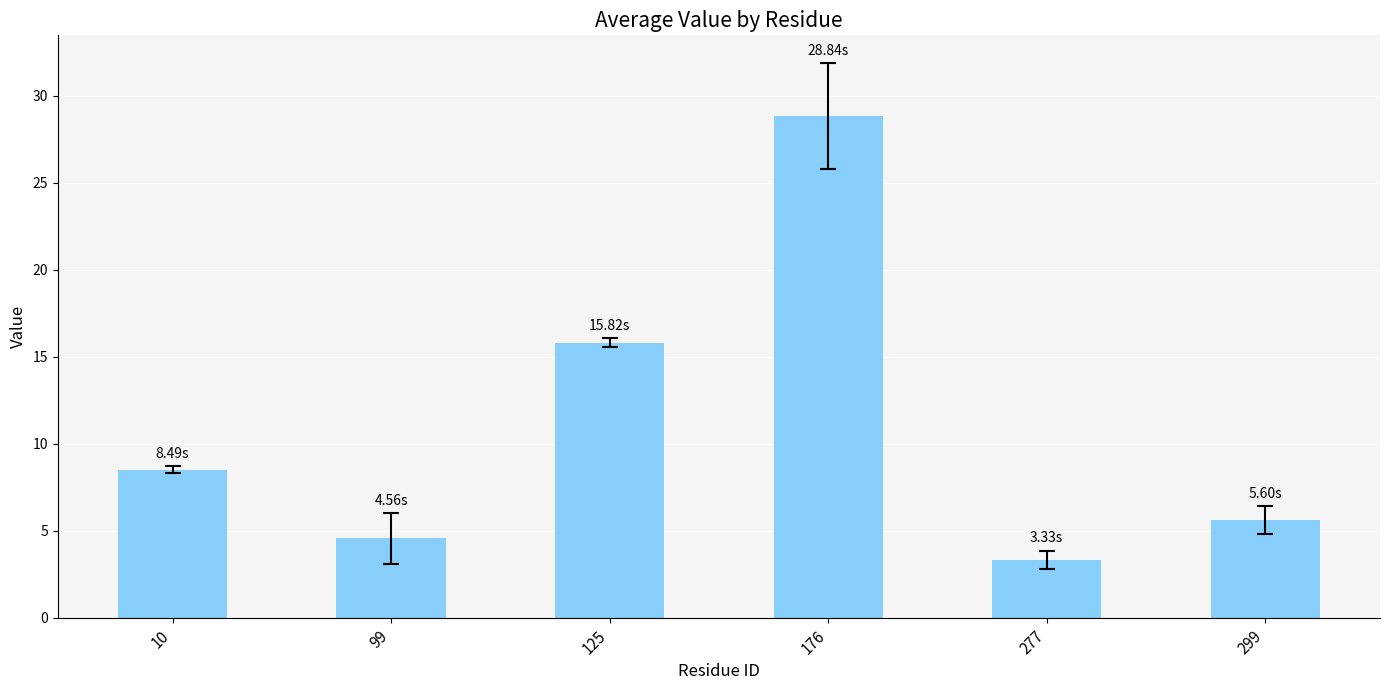

True or false: the data shows 3.3 at 277.

True